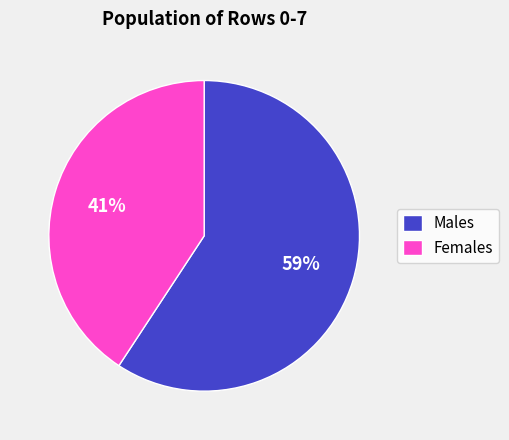

Does any single category account for the majority?

Yes